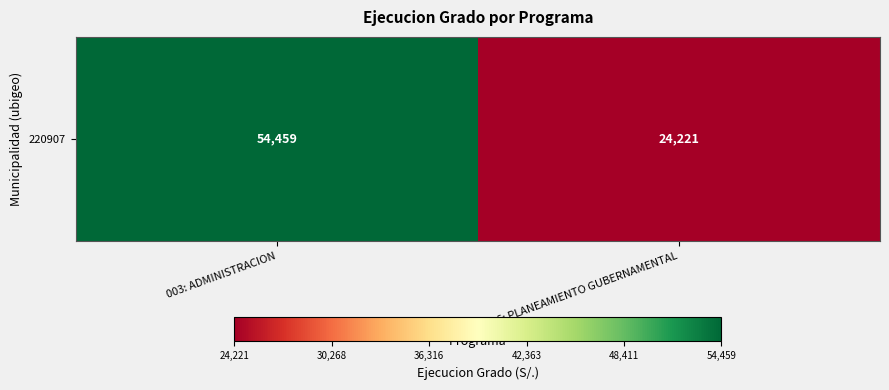

What is the maximum value shown in the chart?

54459